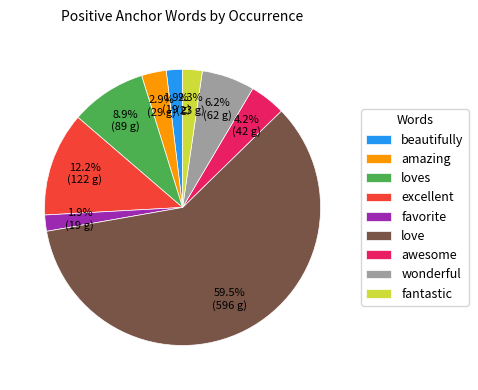

What is the largest slice in the pie chart?

love